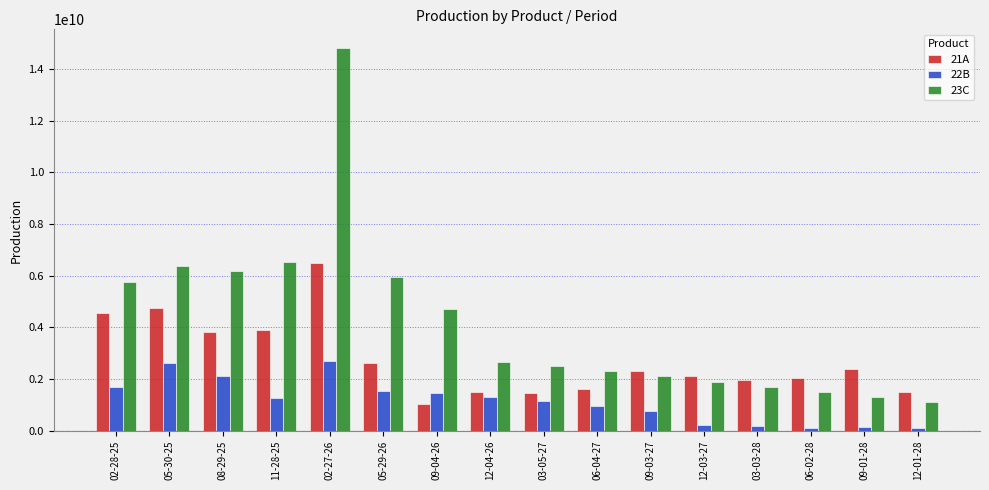

At which category is the sum across all series the highest?

02-27-26